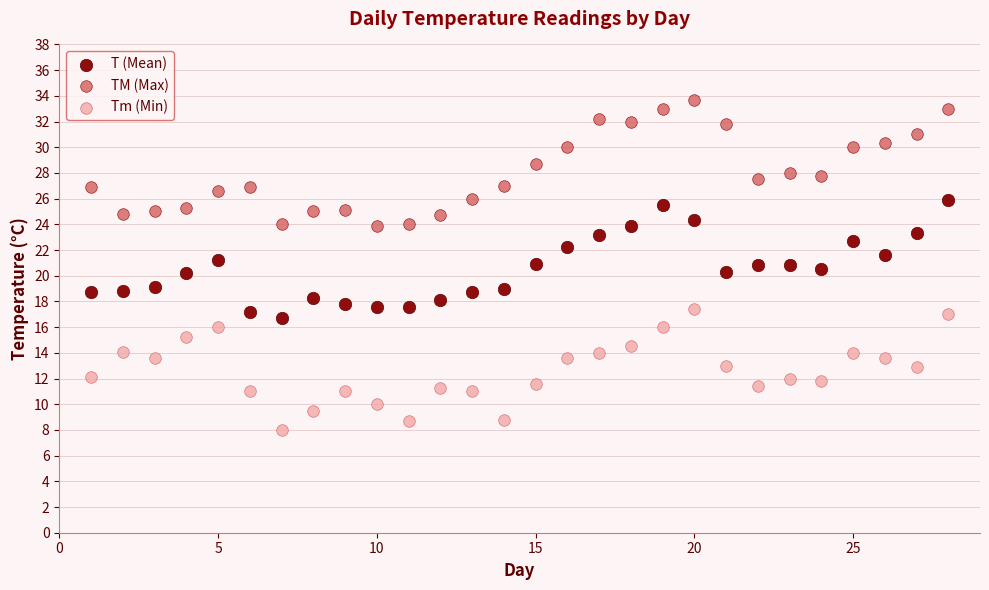

Which series contains the lowest Y value?

Tm (Min)